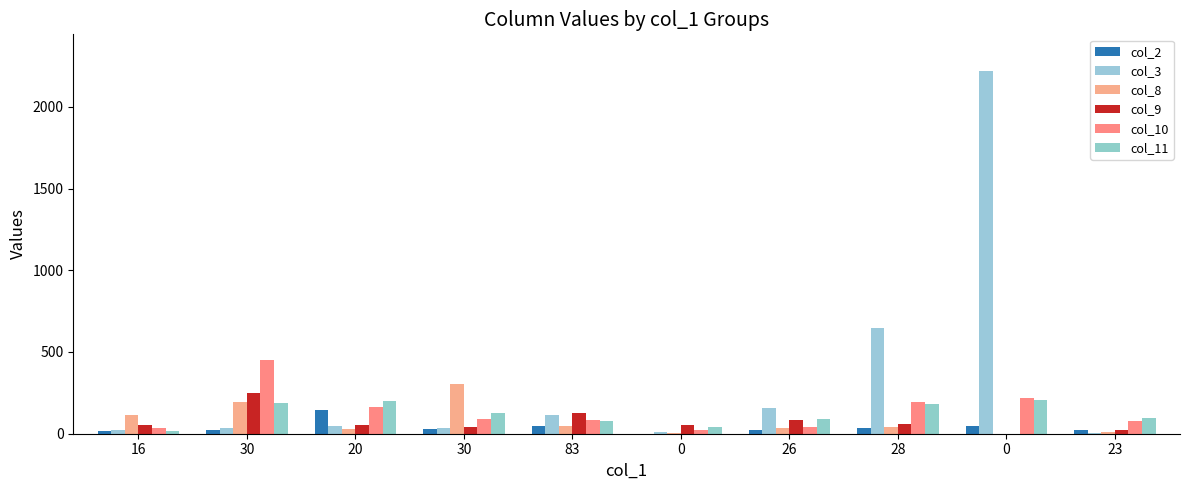

The value of col_2 at 0 is 0. True or false?

False